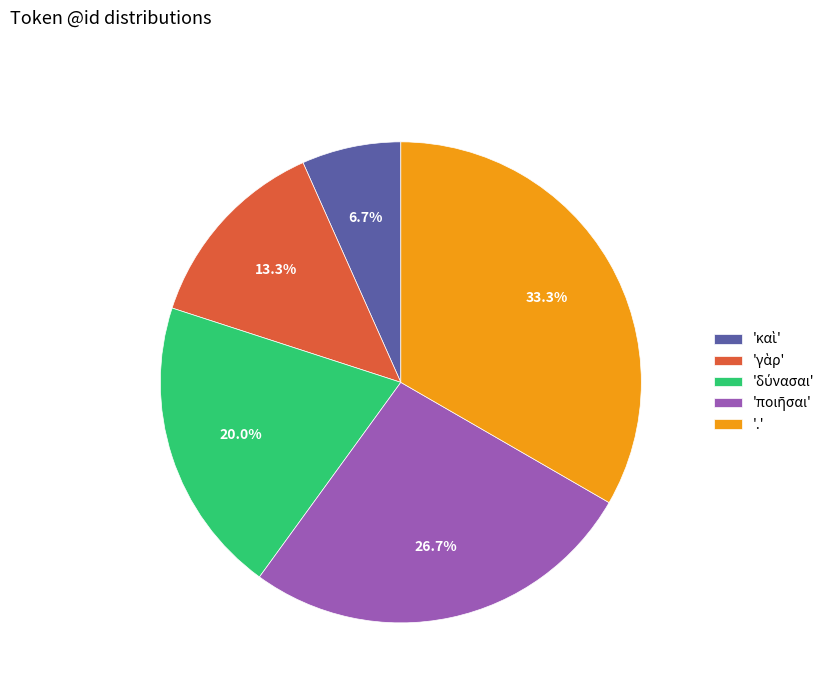

What percentage is NOT represented by '.'?

66.7%